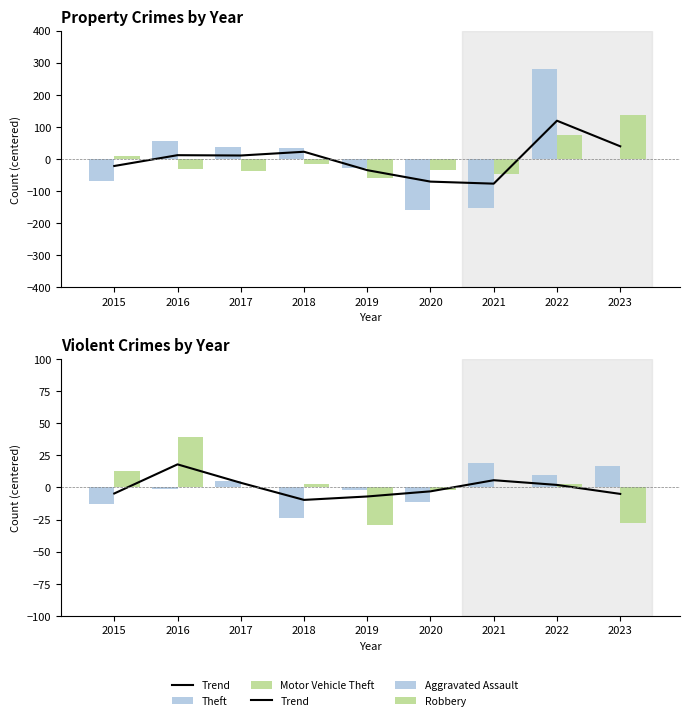

What is the difference between the second highest and minimum values in the Robbery series?

42.0